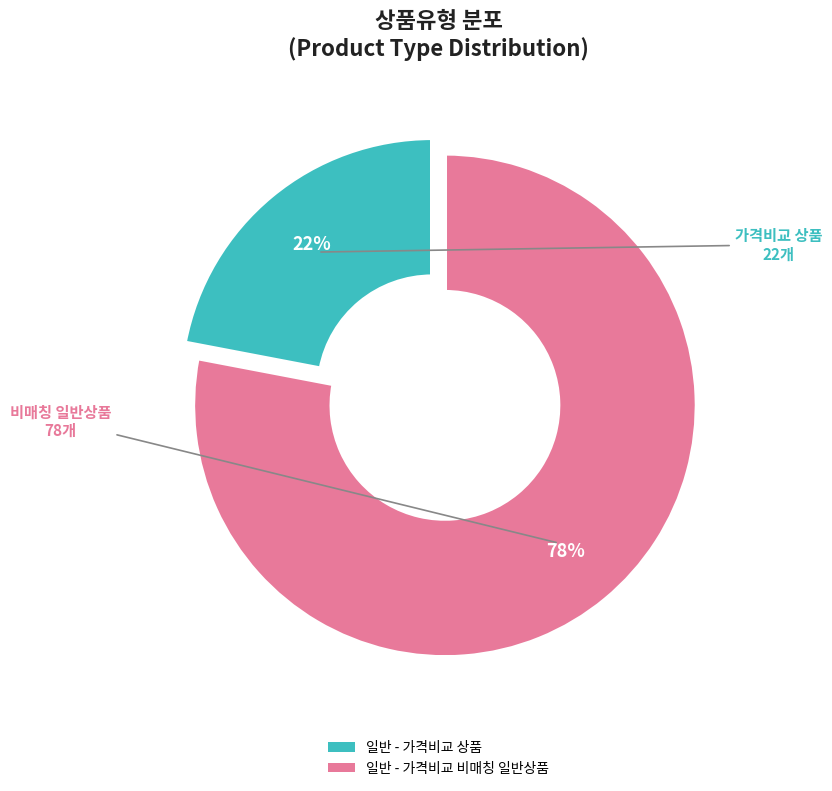

Do 일반 - 가격비교 비매칭 일반상품 and 일반 - 가격비교 상품 together represent more than half of the pie?

Yes